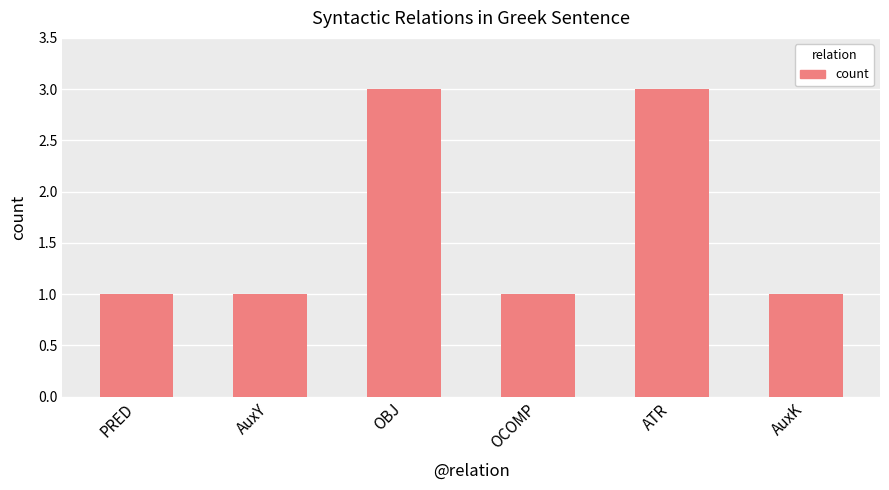

What is the average value?

2